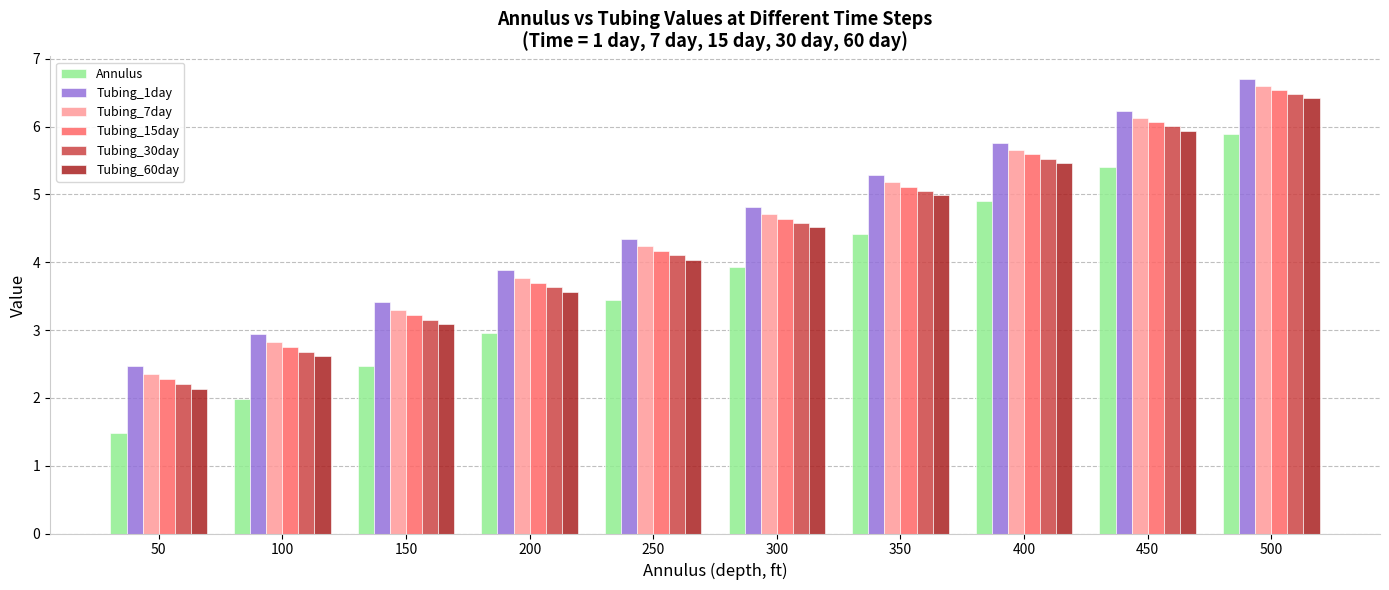

Does the chart contain any negative values?

No